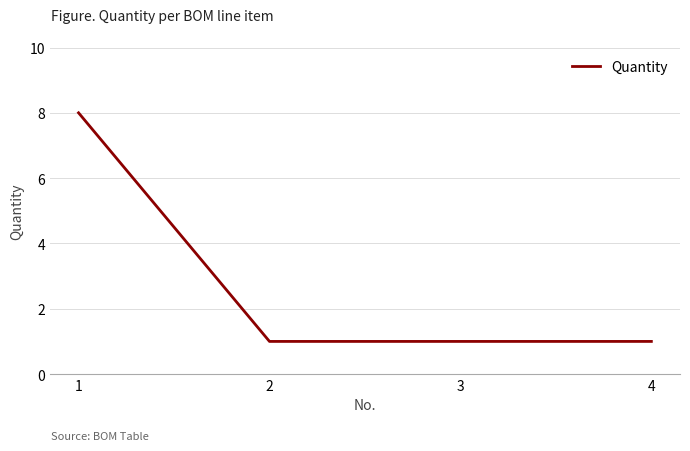

Count the values in the range 1 to 8.

4